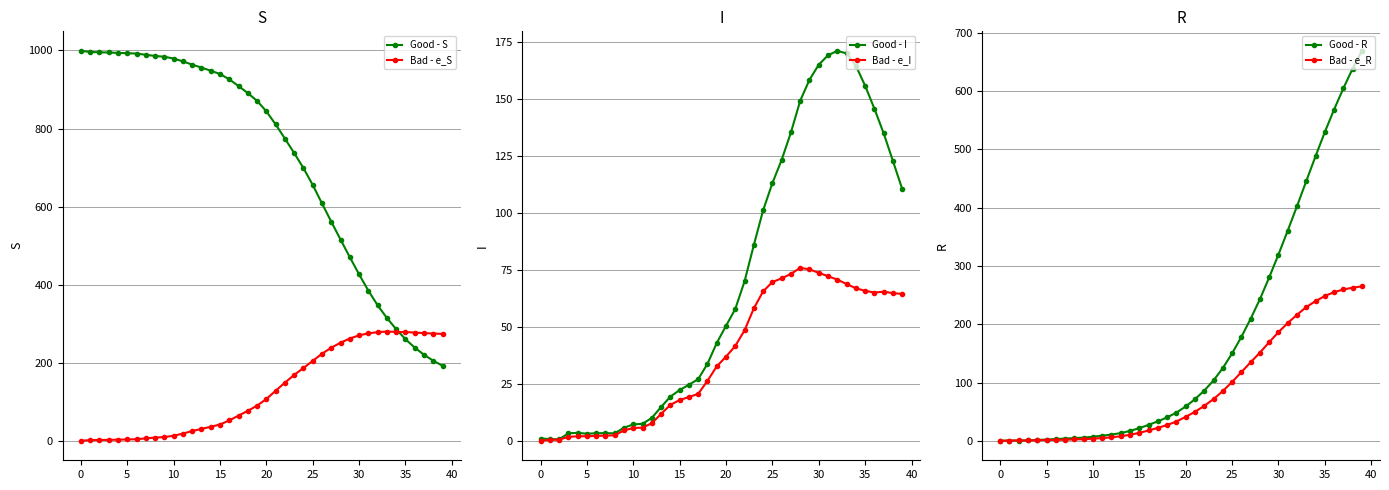

True or false: Bad - e_I has more than 2 interior local peaks.

True